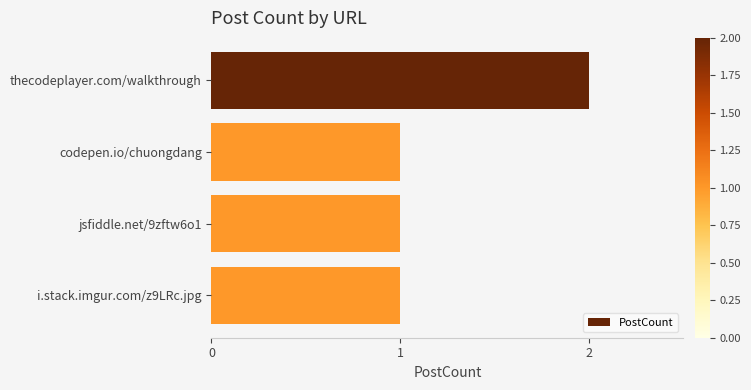

What position from the top is thecodeplayer.com/walkthrough?

1